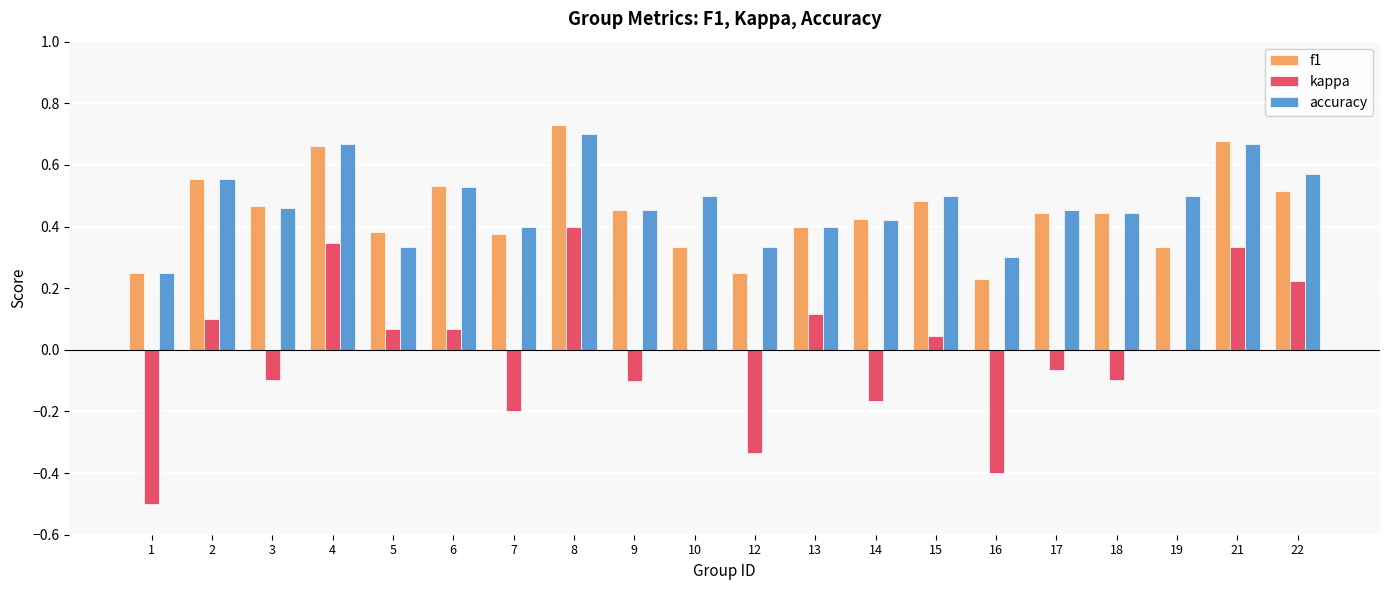

The f1 series shows 0.5 at 9. True or false?

True